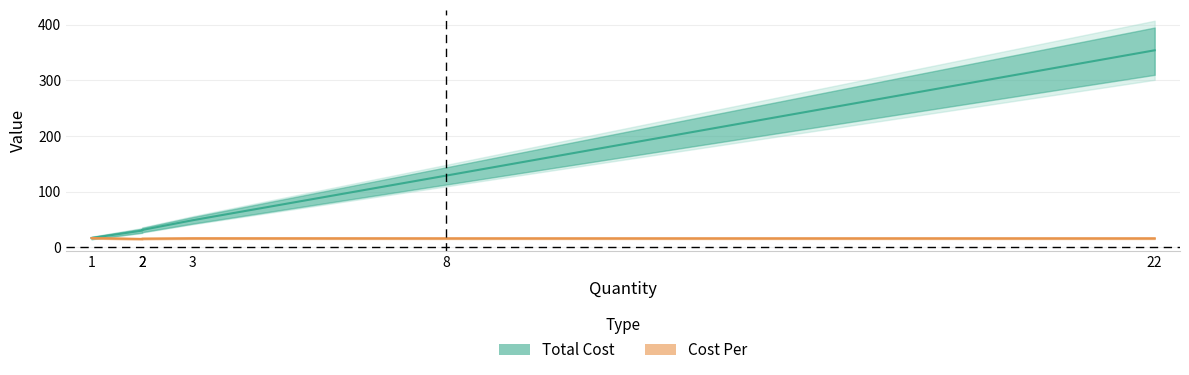

At how many categories does at least one series exceed 32?

3